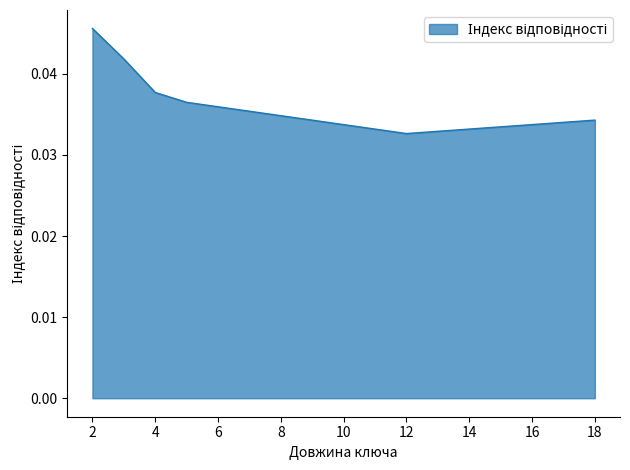

How many distinct data groups are displayed?

1